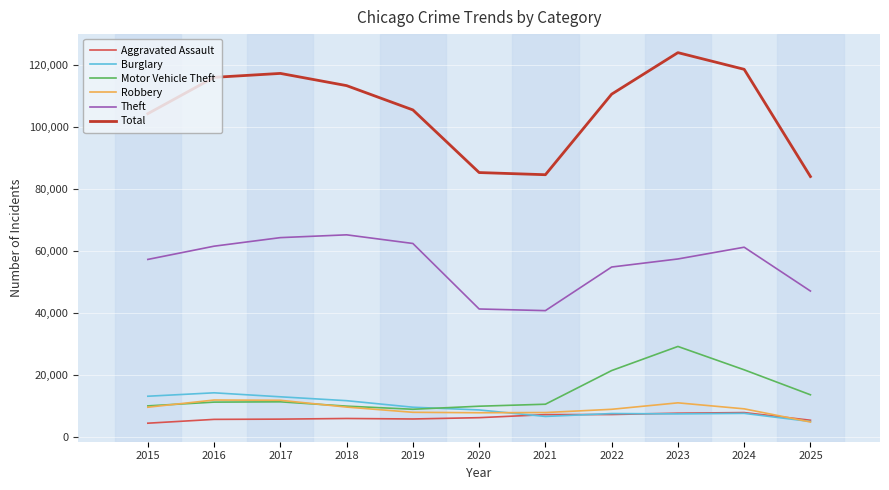

Is the value of Theft at 2016 greater than the value of Burglary at 2015?

Yes